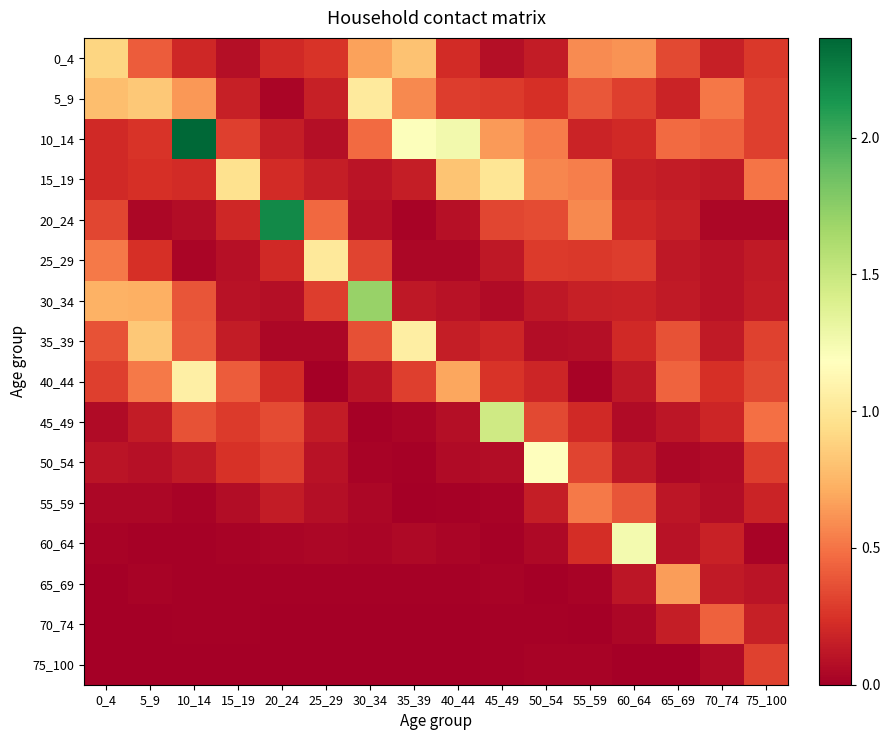

What is the total value across all series at 25_29?

2.8